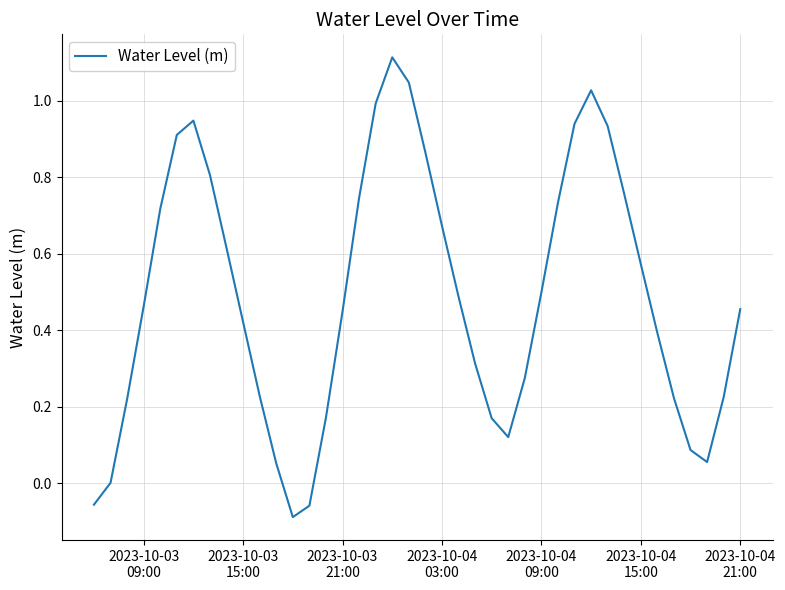

What is the maximum value shown in the chart?

1.1